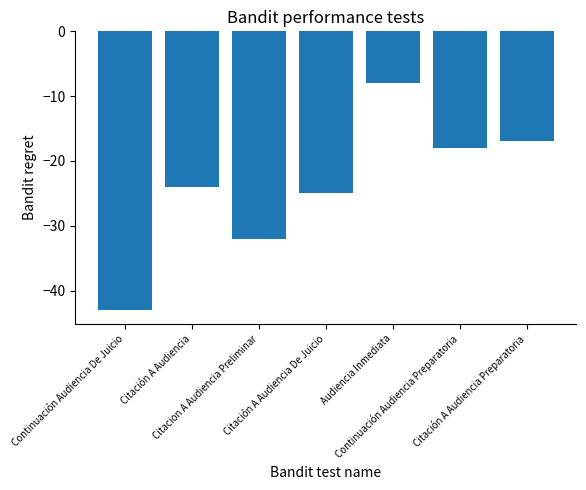

What value does the data have at Citación A Audiencia De Juicio, to the nearest 5?

-25